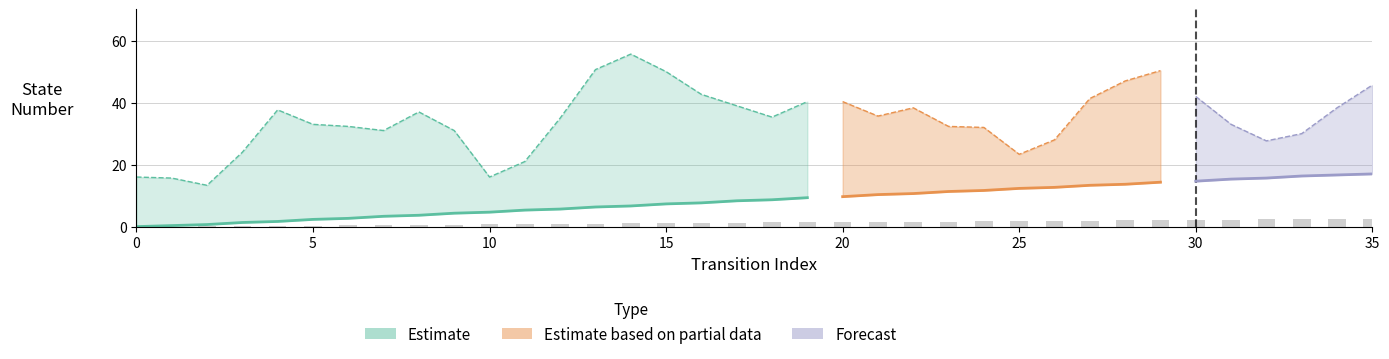

What is the difference between the maximum and minimum values?

2.5